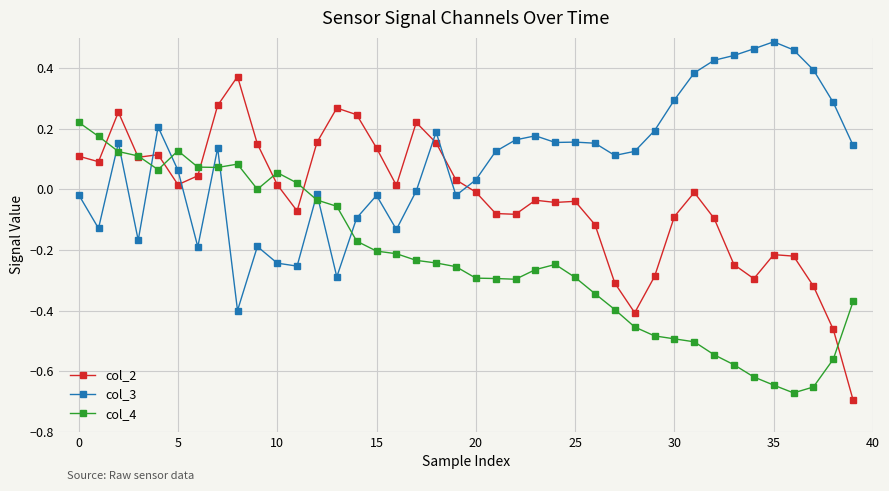

List the series in order of their peak value, lowest first.

col_4, col_2, col_3